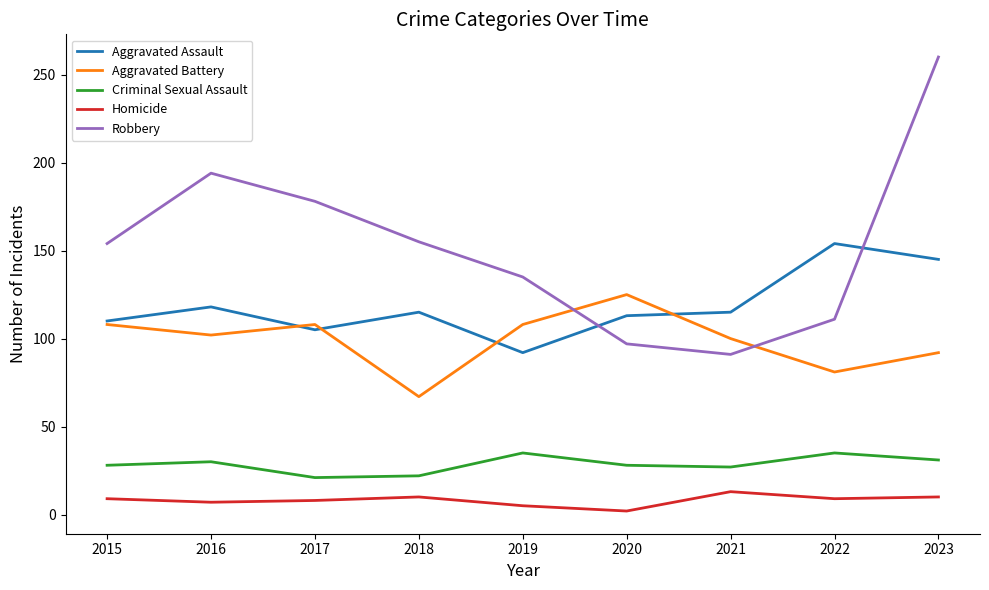

Is the value of Aggravated Assault at 2016 greater than the value of Criminal Sexual Assault at 2017?

Yes